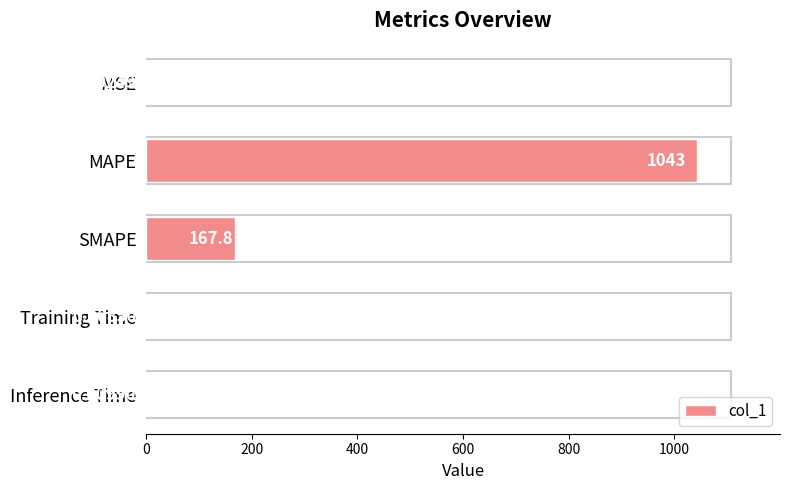

Between Inference Time and Training Time, which is larger?

Inference Time